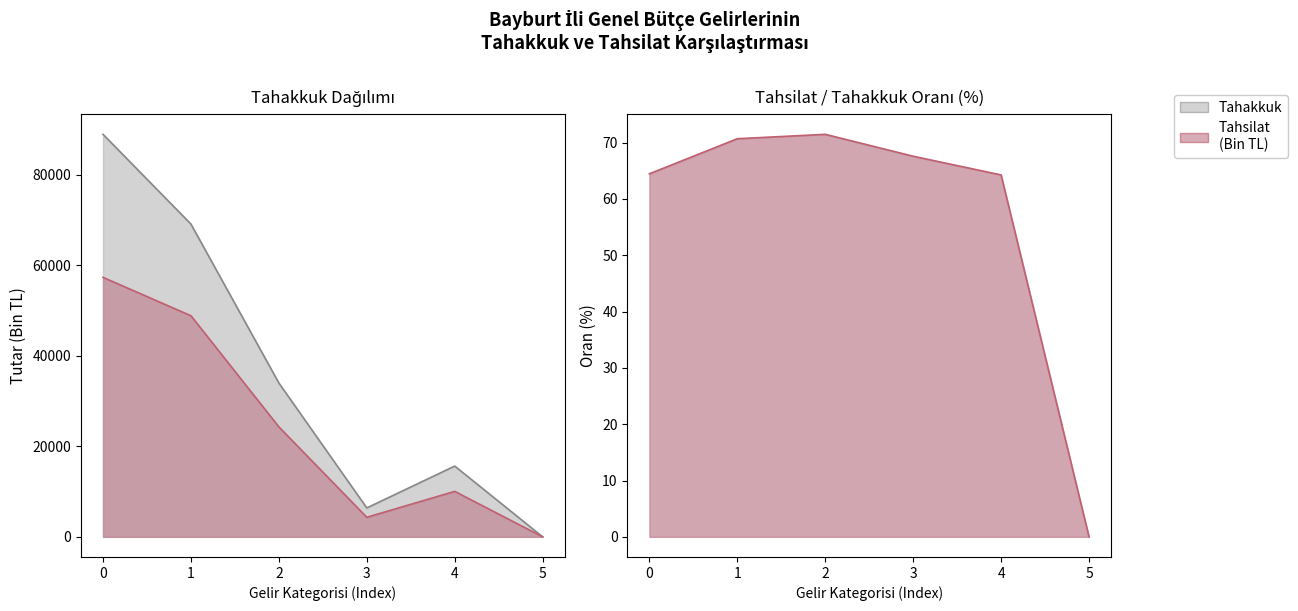

Is the value of Tahsilat at 0 greater than the value of Tahakkuk at 1?

No